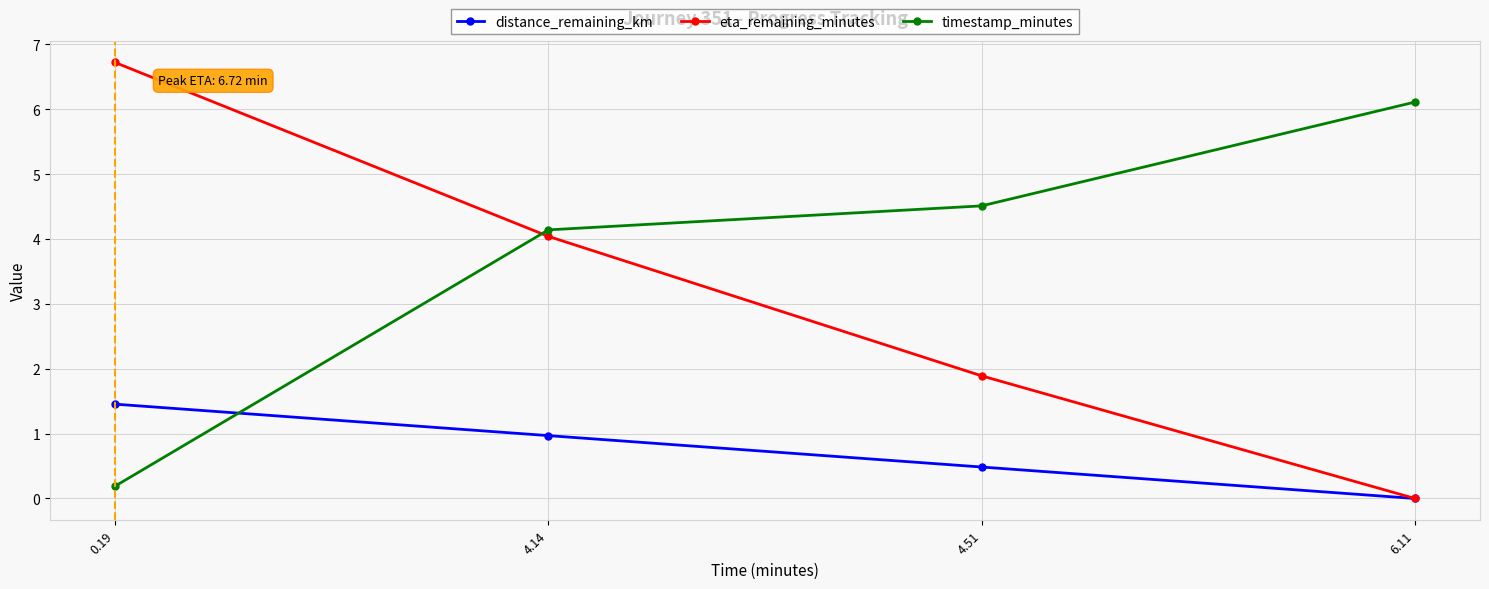

How many values in the eta_remaining_minutes series exceed 4?

2